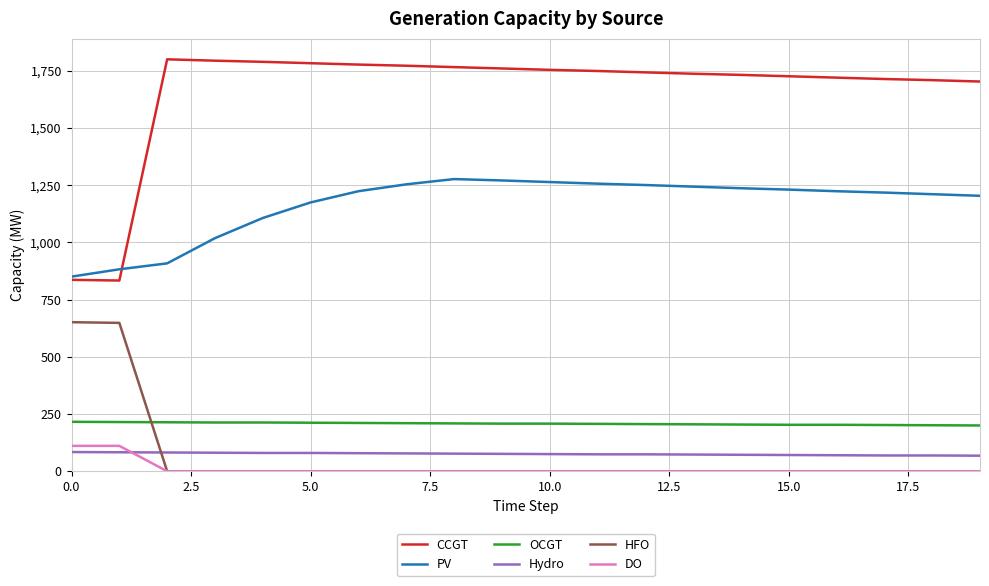

True or false: DO and OCGT cross at least once.

False